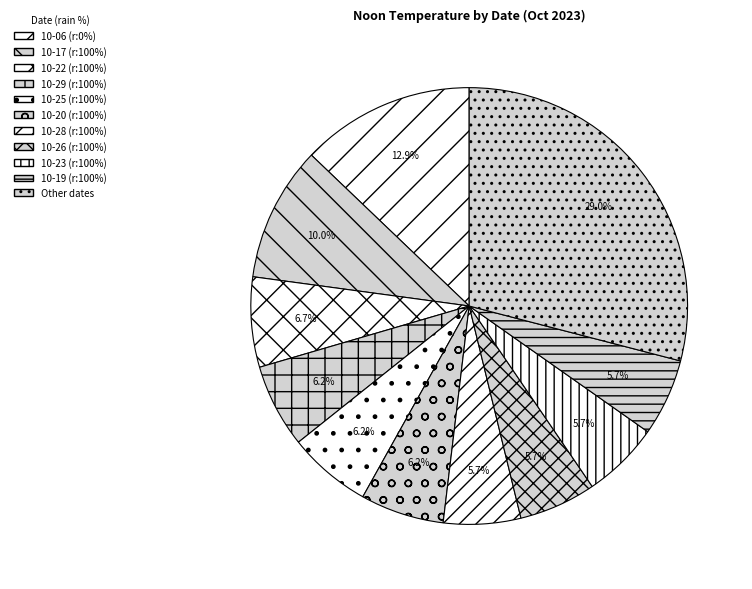

Which category has the biggest portion of the pie?

Other dates